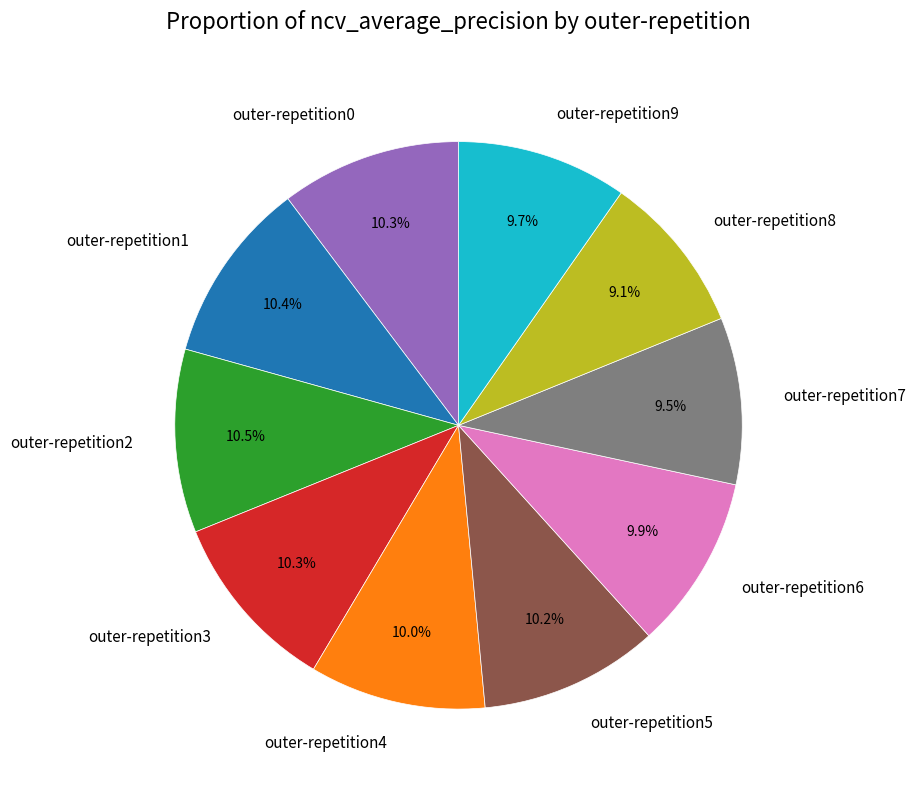

How many slices are in this pie chart?

10